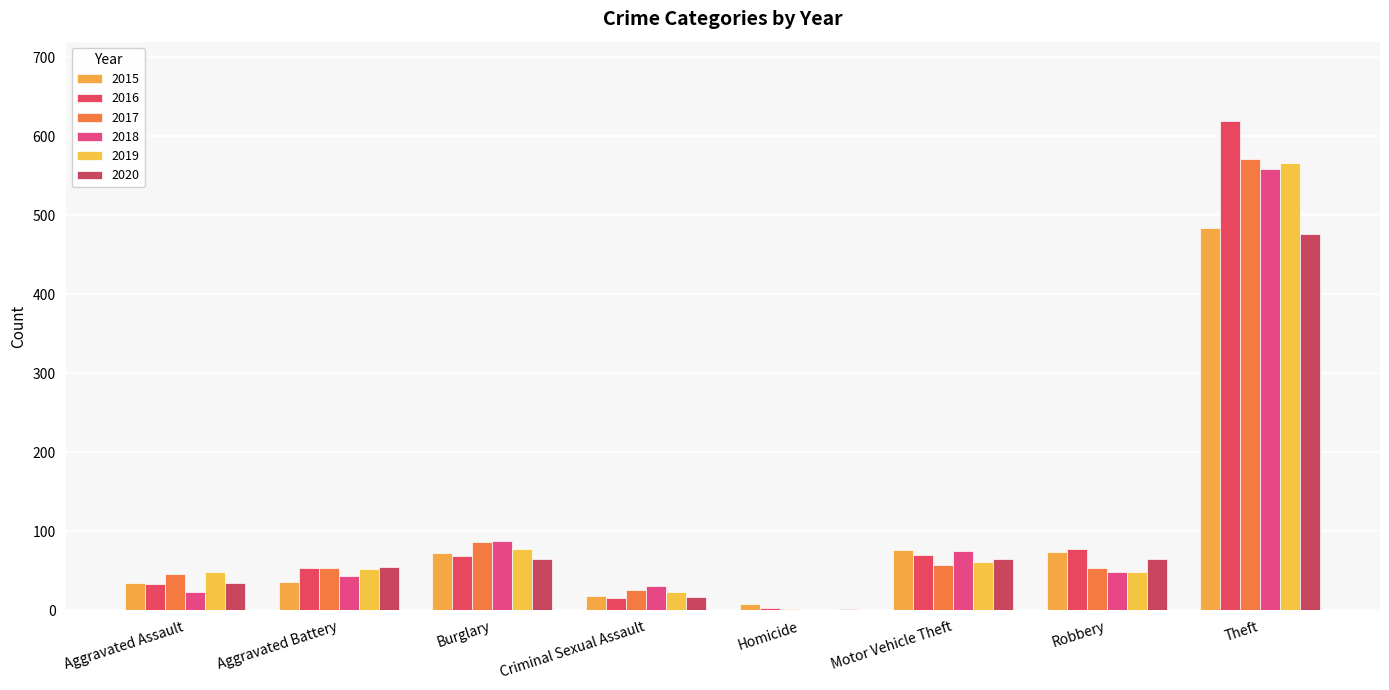

Are the bars horizontal?

No